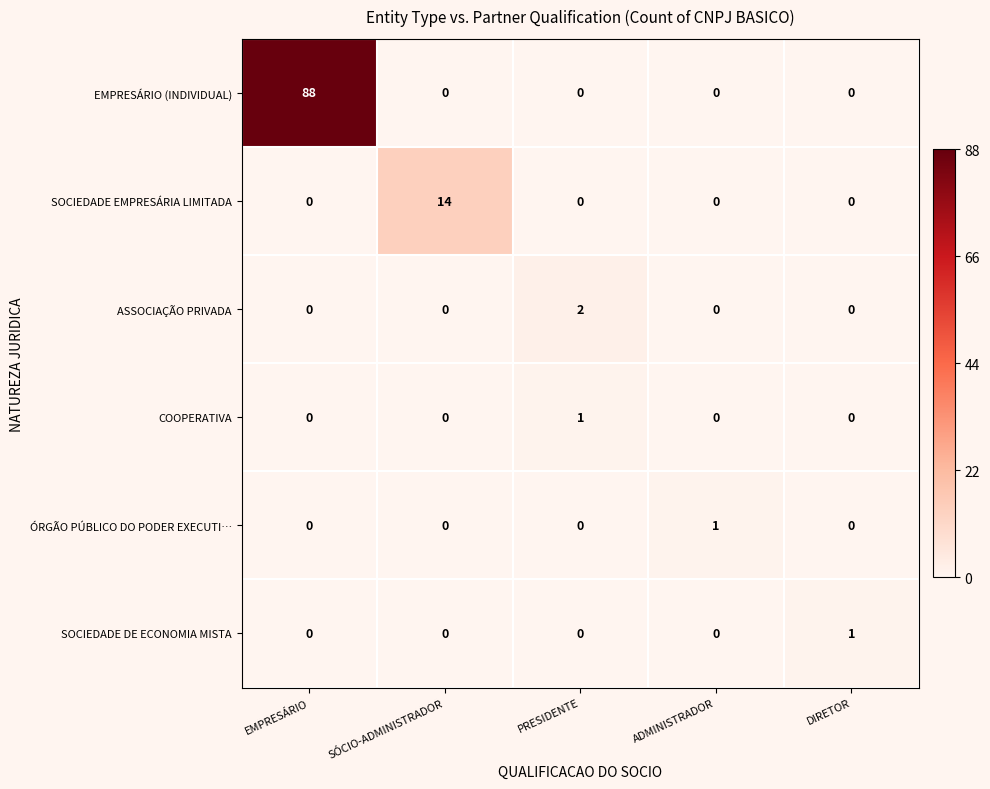

What is the approximate value of EMPRESÁRIO (INDIVIDUAL) at EMPRESÁRIO?

88